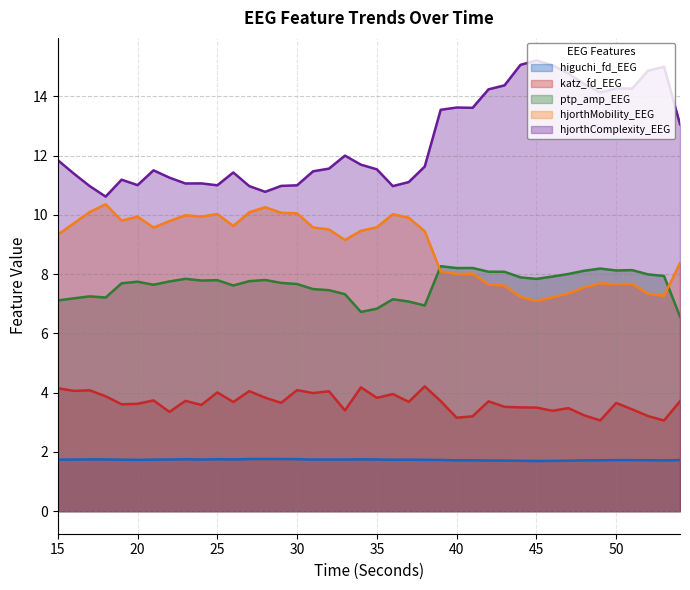

True or false: higuchi_fd_EEG and hjorthMobility_EEG intersect in this chart.

False